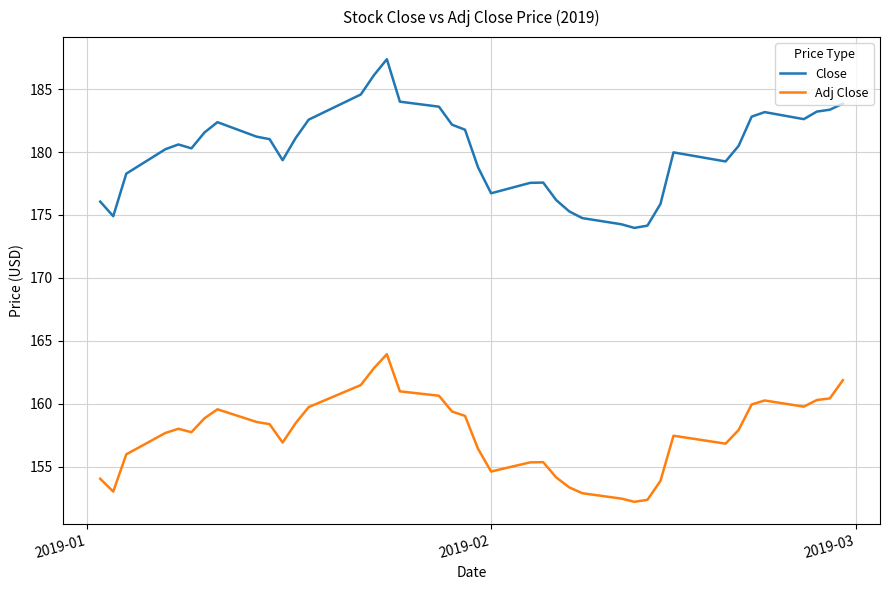

Which series has the largest range (max minus min)?

Close